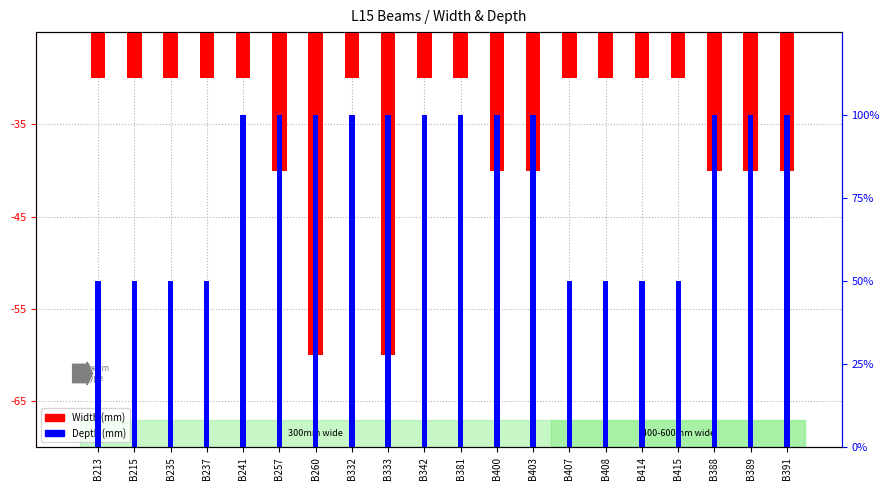

How many bars are there in each group?

2